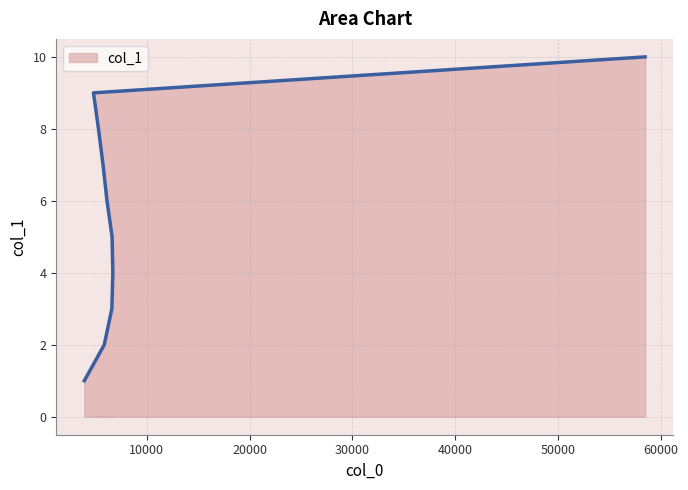

What is the smallest value displayed?

1